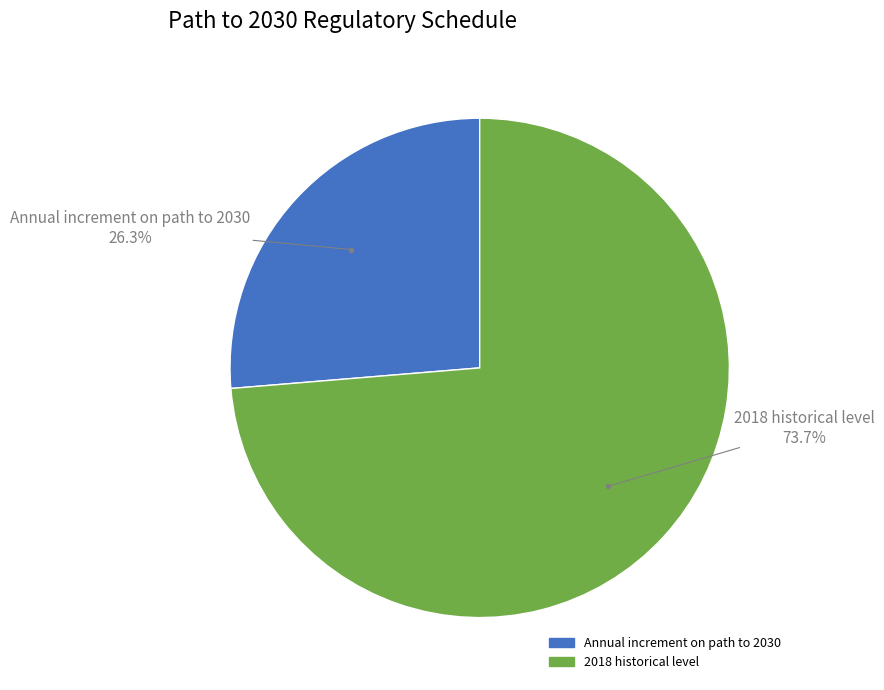

True or false: 2018 historical level accounts for 82% of the total.

False